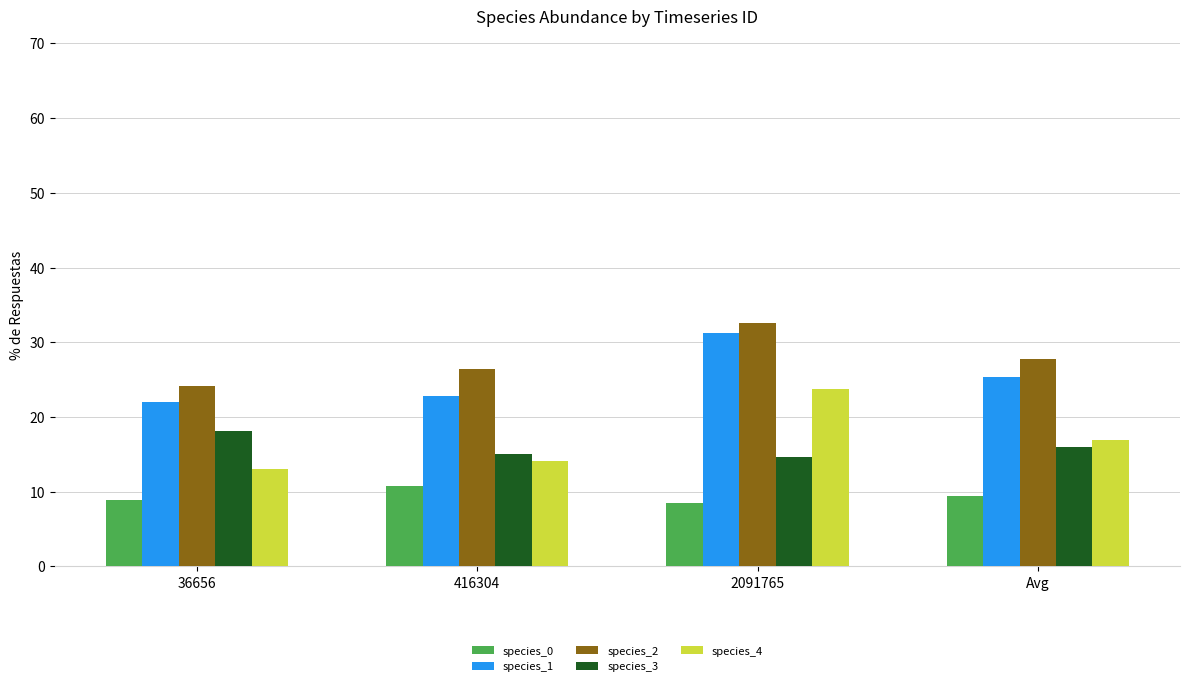

Is it true that species_1 equals 8.2 at 2091765?

False